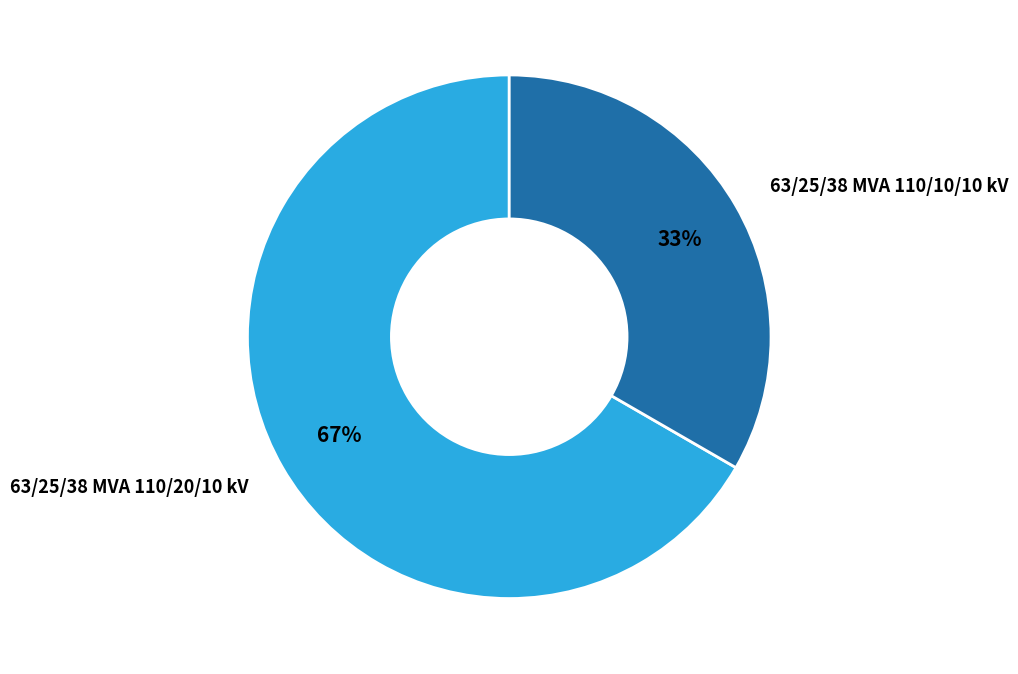

To the nearest percent, what portion does 63/25/38 MVA 110/10/10 kV represent?

33%